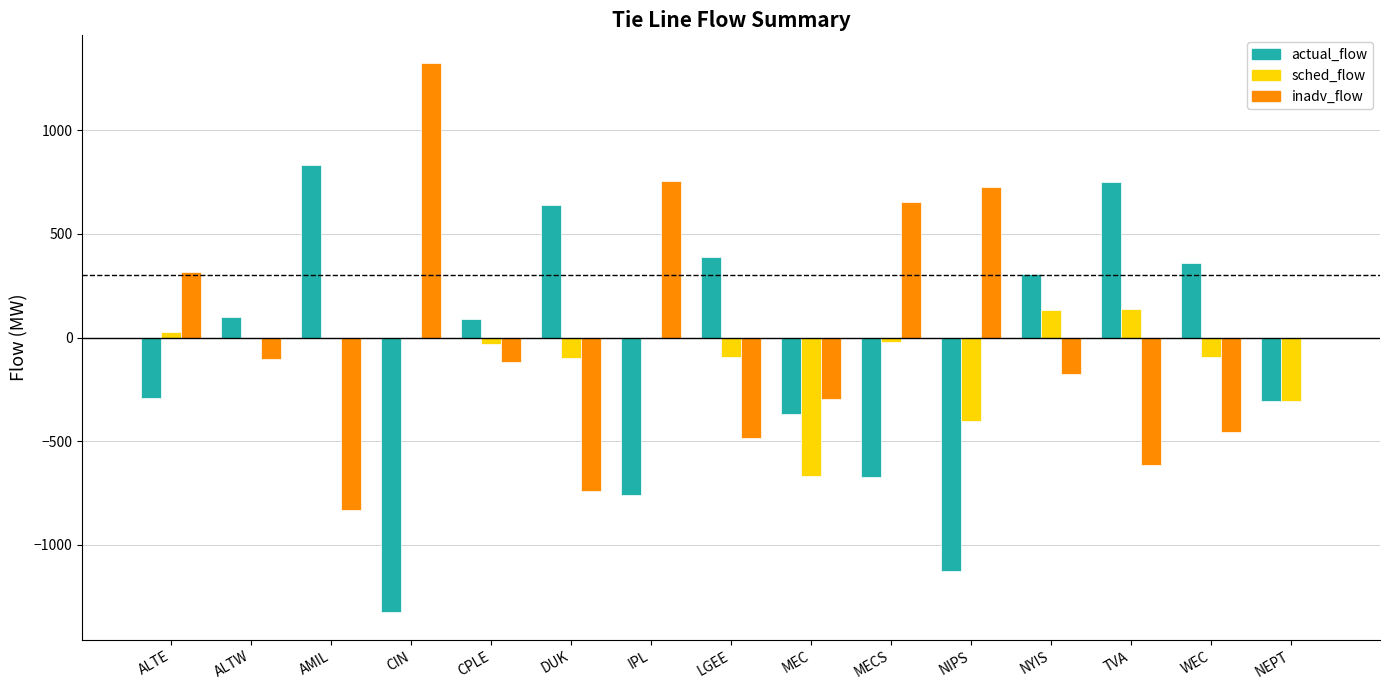

Is it true that actual_flow equals -368.5 at MEC?

True